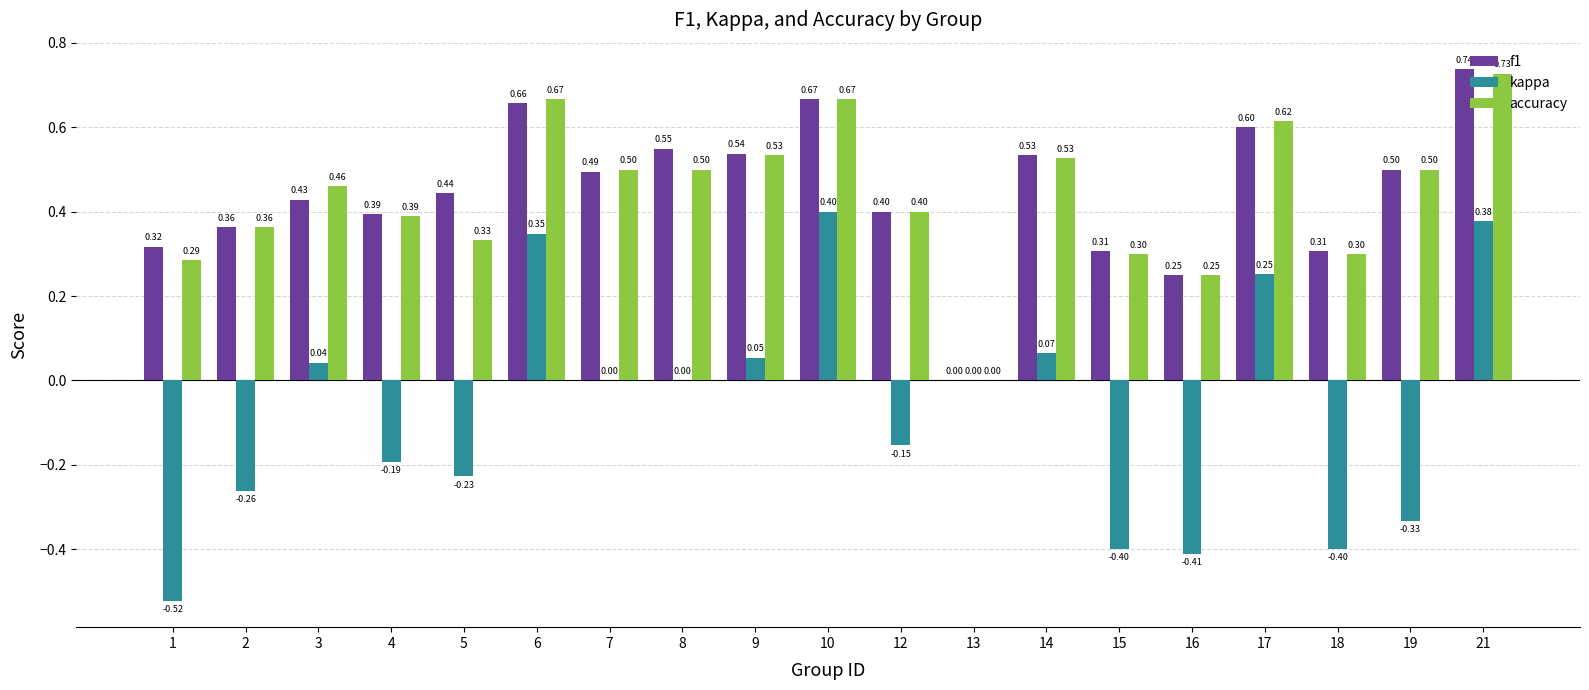

What is the sum of all kappa values?

-1.4